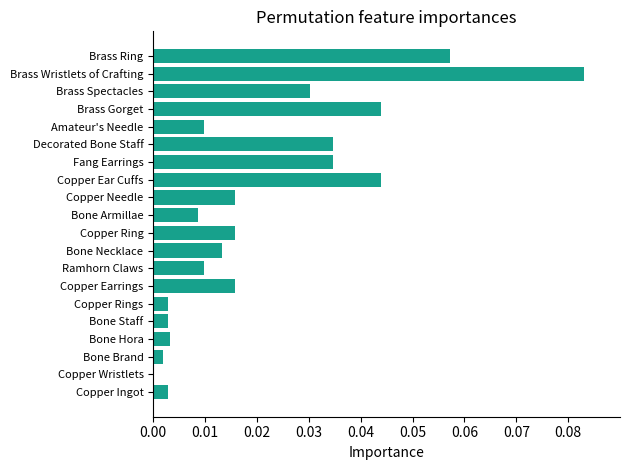

True or false: the data shows 0.1 at Copper Ear Cuffs.

False